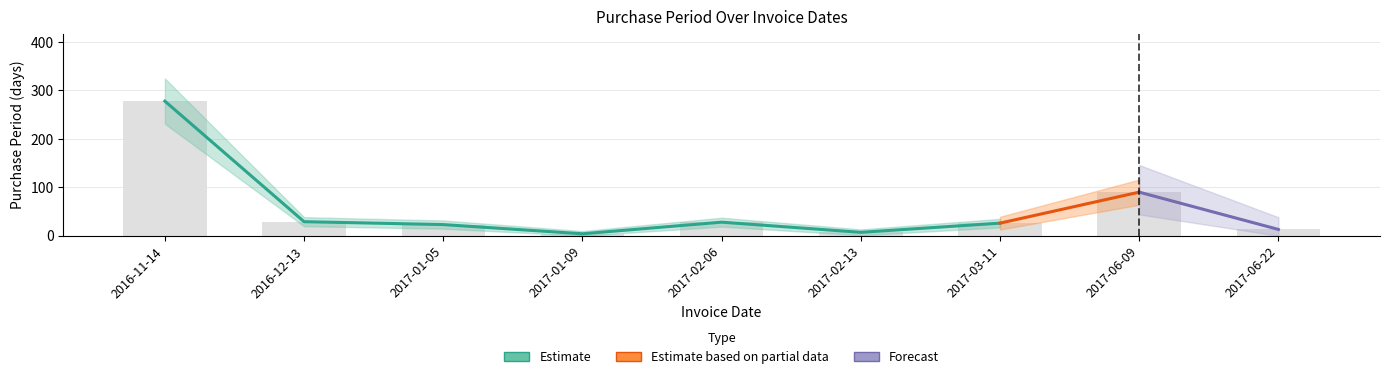

Count the number of categories in the chart.

9